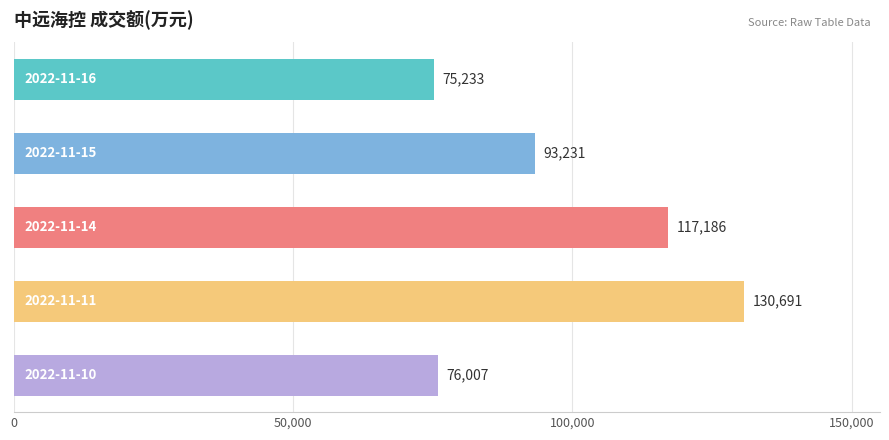

Reading top to bottom, extract all data points from this chart.

75233	93231	117186	130691	76007